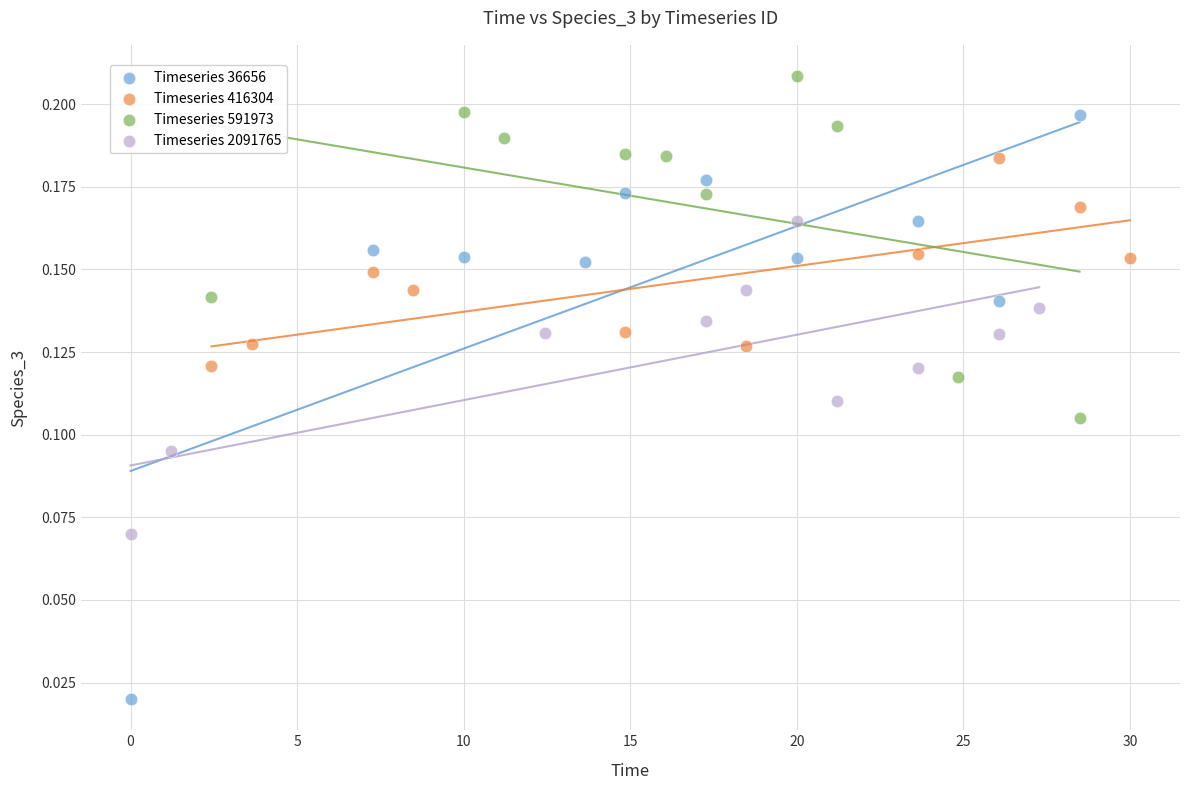

Which series reaches the maximum Y coordinate?

Timeseries 591973